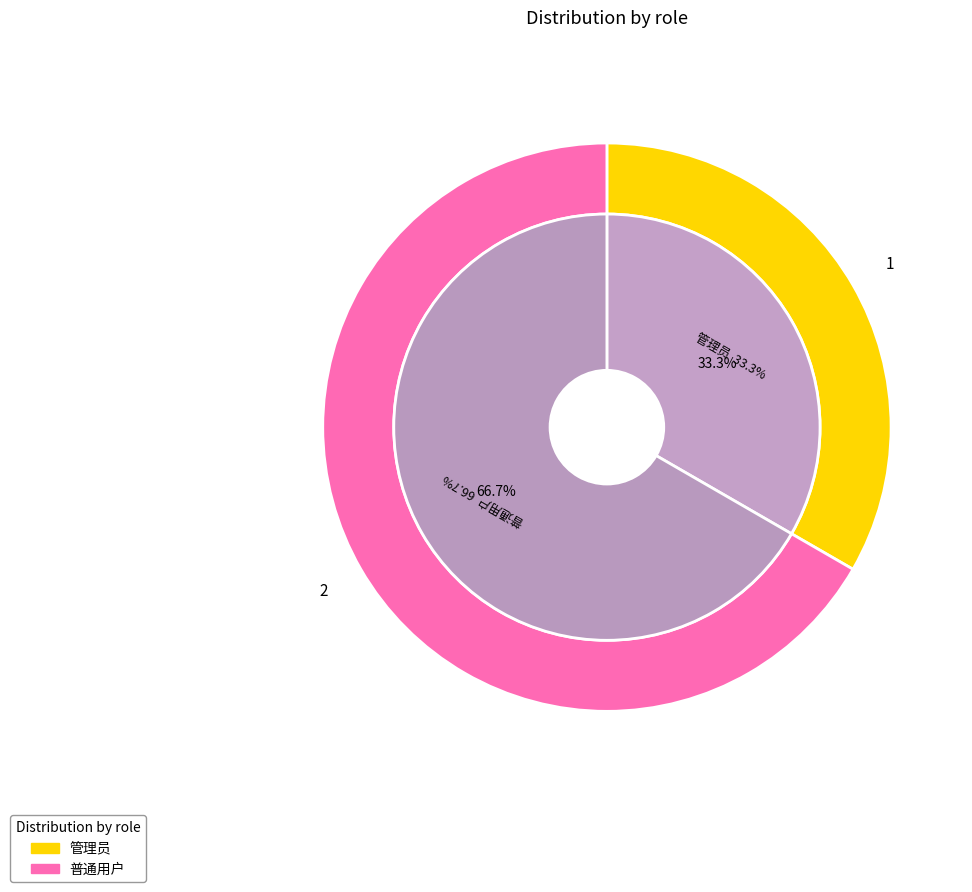

The 普通用户 slice represents 76% of the pie. True or false?

False